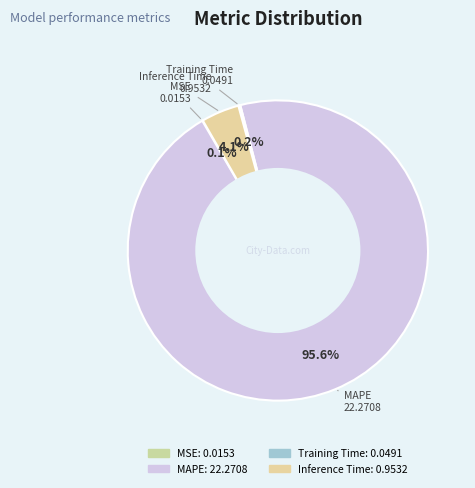

Which category has the biggest portion of the pie?

MAPE